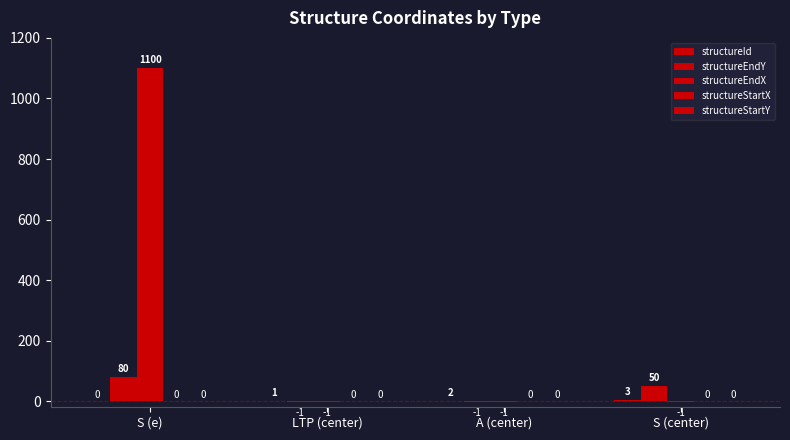

Which series has the largest total across all categories?

structureEndX